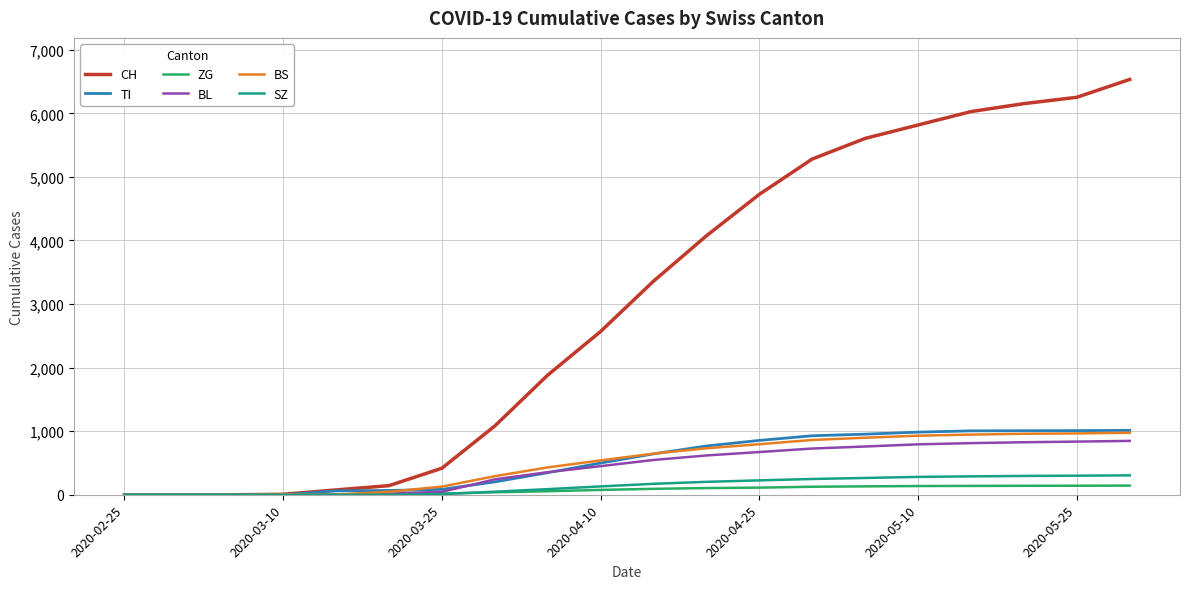

Is this an area chart (filled region under the line)?

No